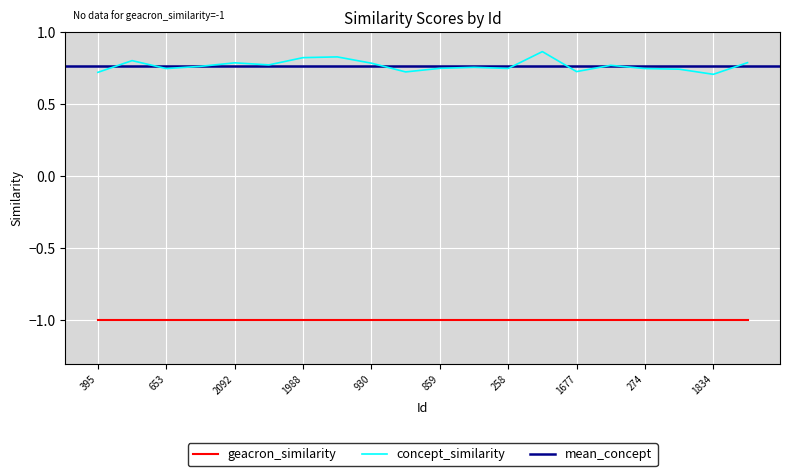

Rank the categories by value from highest to lowest.

1401, 706, 1988, 812, 1224, 2092, 930, 551, 228, 1729, 810, 859, 258, 274, 653, 1874, 1677, 1692, 395, 1834